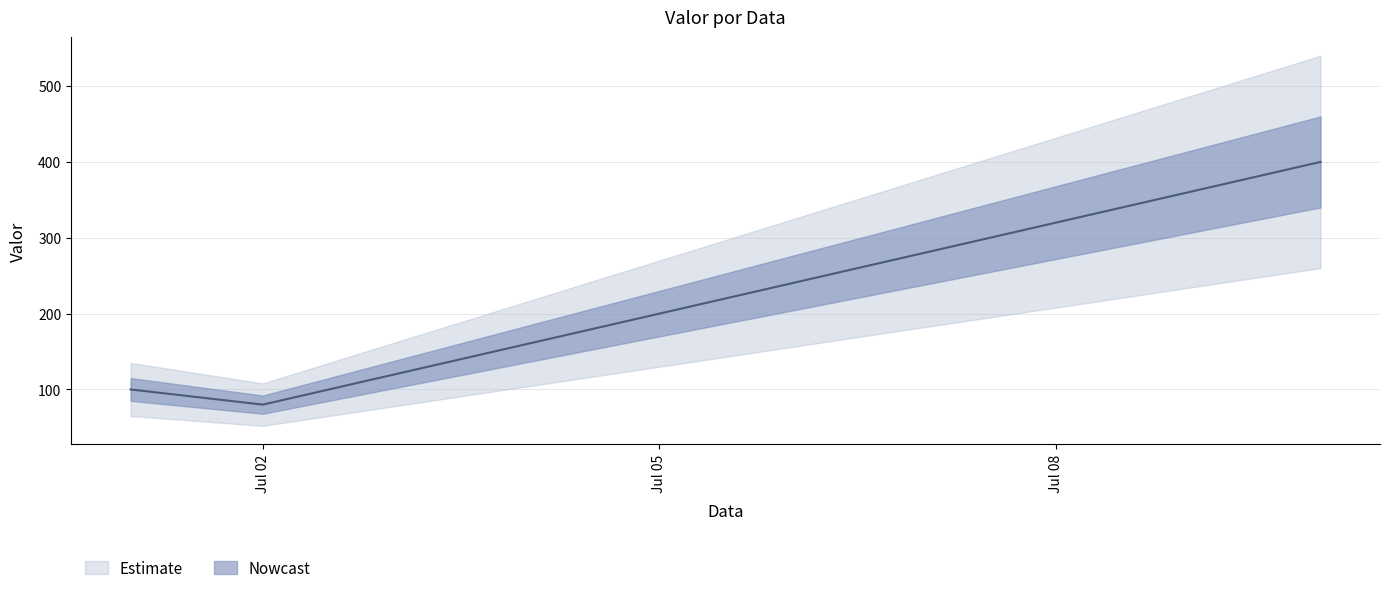

Which has a higher value, 2025-07-02 or 2025-07-01?

2025-07-01